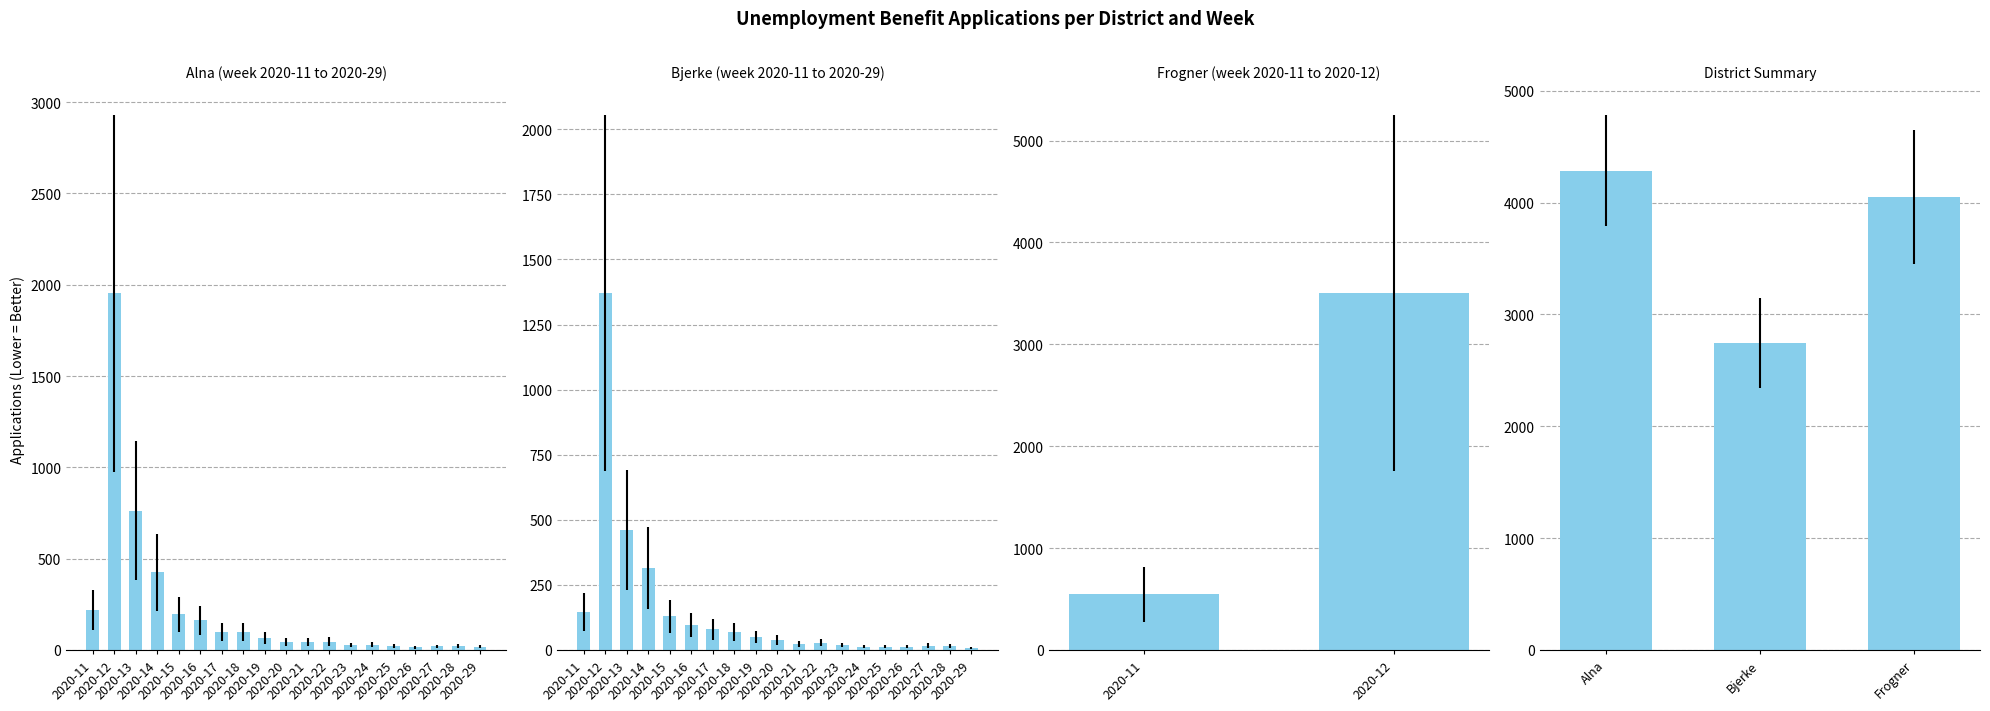

The value at 2020-24 is 28. True or false?

True